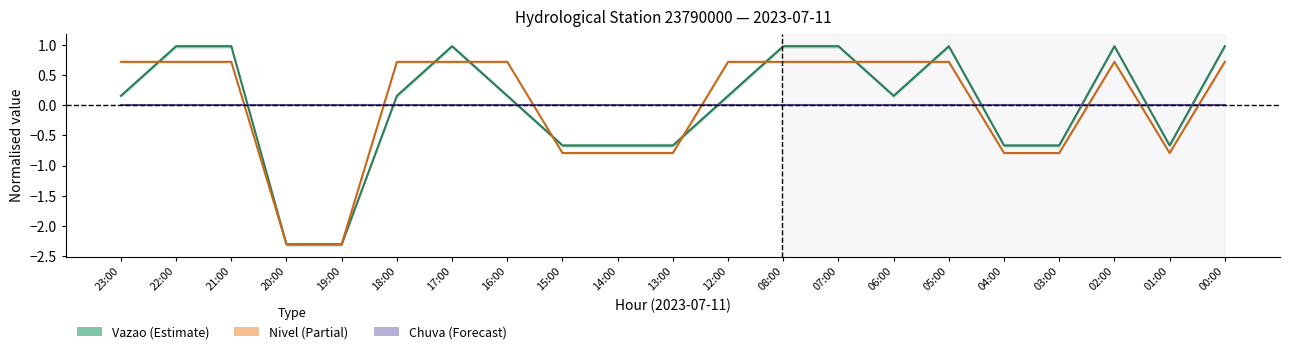

The value of Nivel at 03:00 is -1.0. True or false?

False